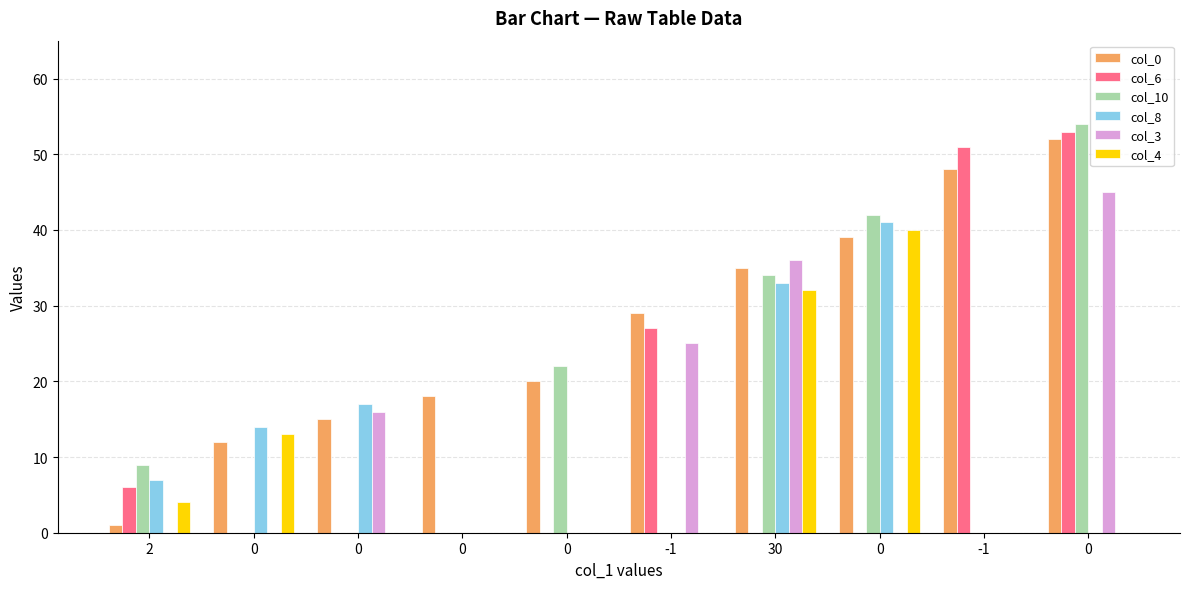

Reading left to right, extract all data points from this chart.

col_0: 1	12	15	18	20	29	35	39	48	52
col_6: 6	0	0	0	0	27	0	0	51	53
col_10: 9	0	0	0	22	0	34	42	0	54
col_8: 7	14	17	0	0	0	33	41	0	0
col_3: 0	0	16	0	0	25	36	0	0	45
col_4: 4	13	0	0	0	0	32	40	0	0